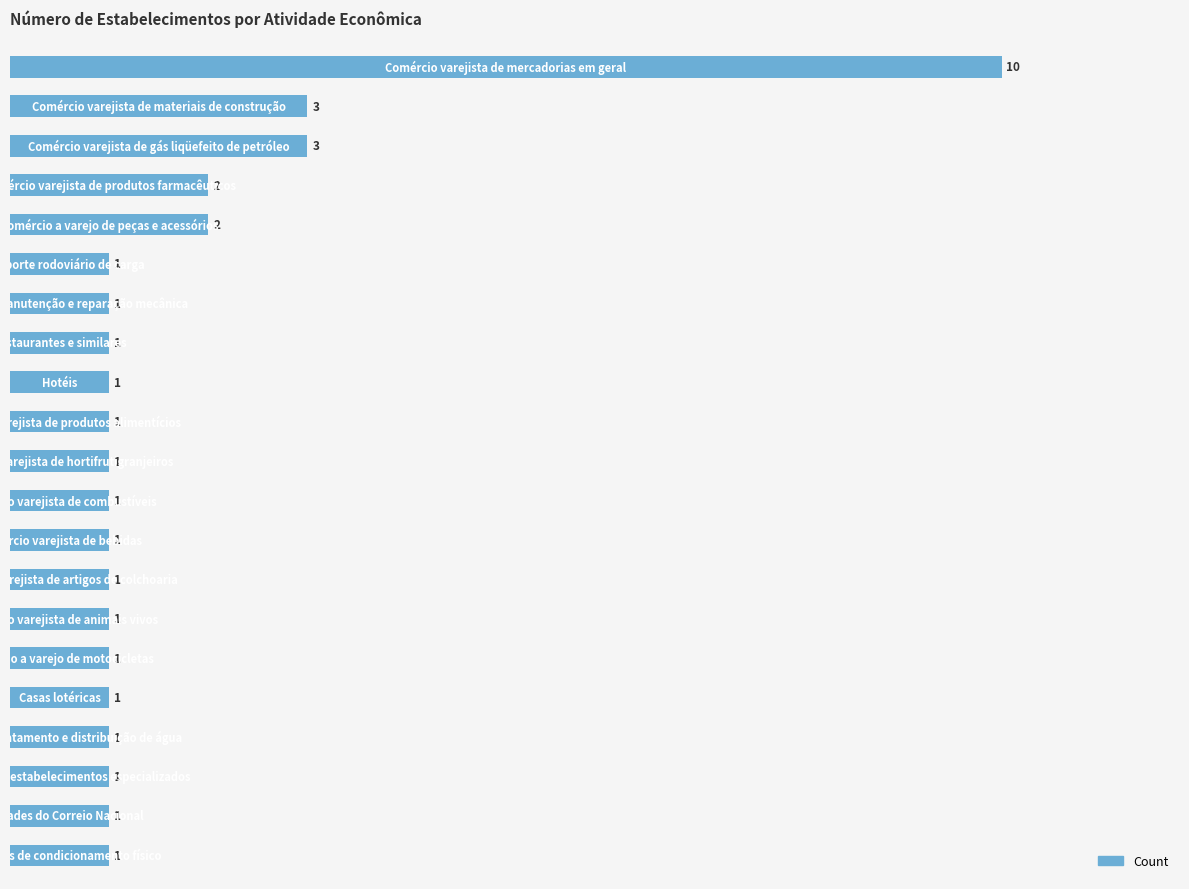

How many bars are there in total?

21